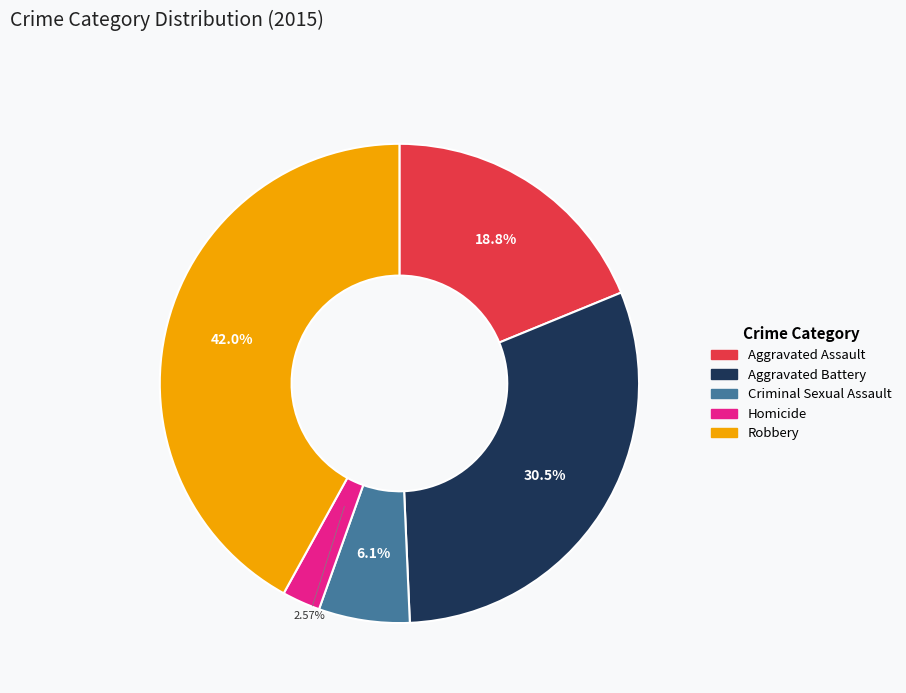

Which slice is the smallest?

Homicide